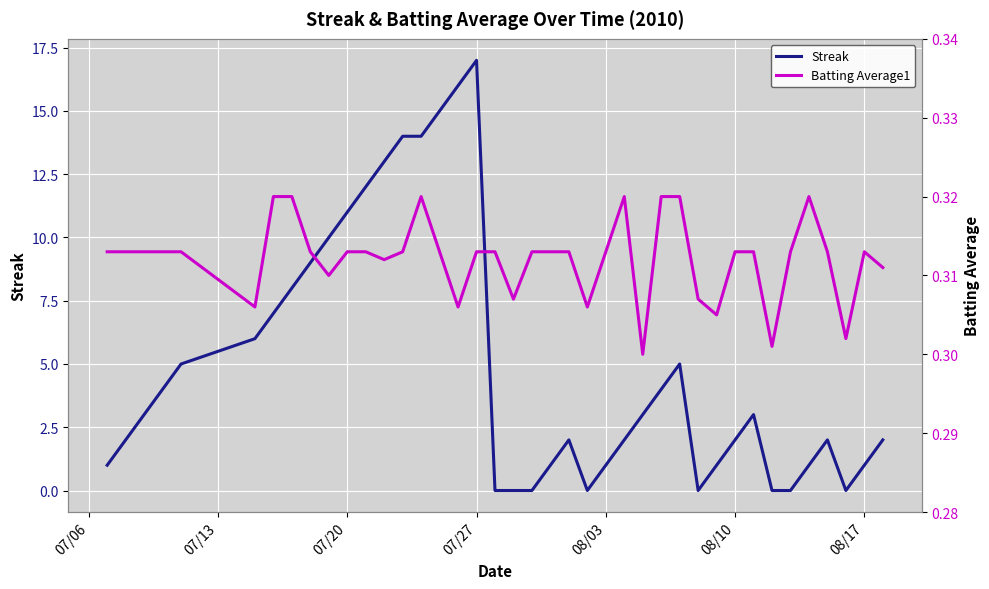

Which series has the largest range (max minus min)?

Streak